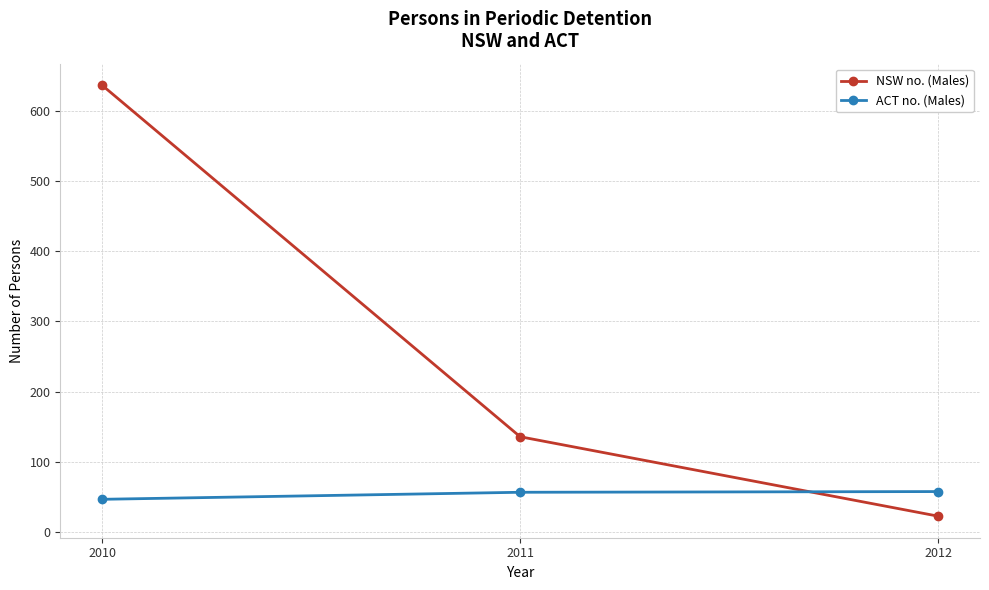

The value of NSW no. (Males) at 2010 is 1124. True or false?

False